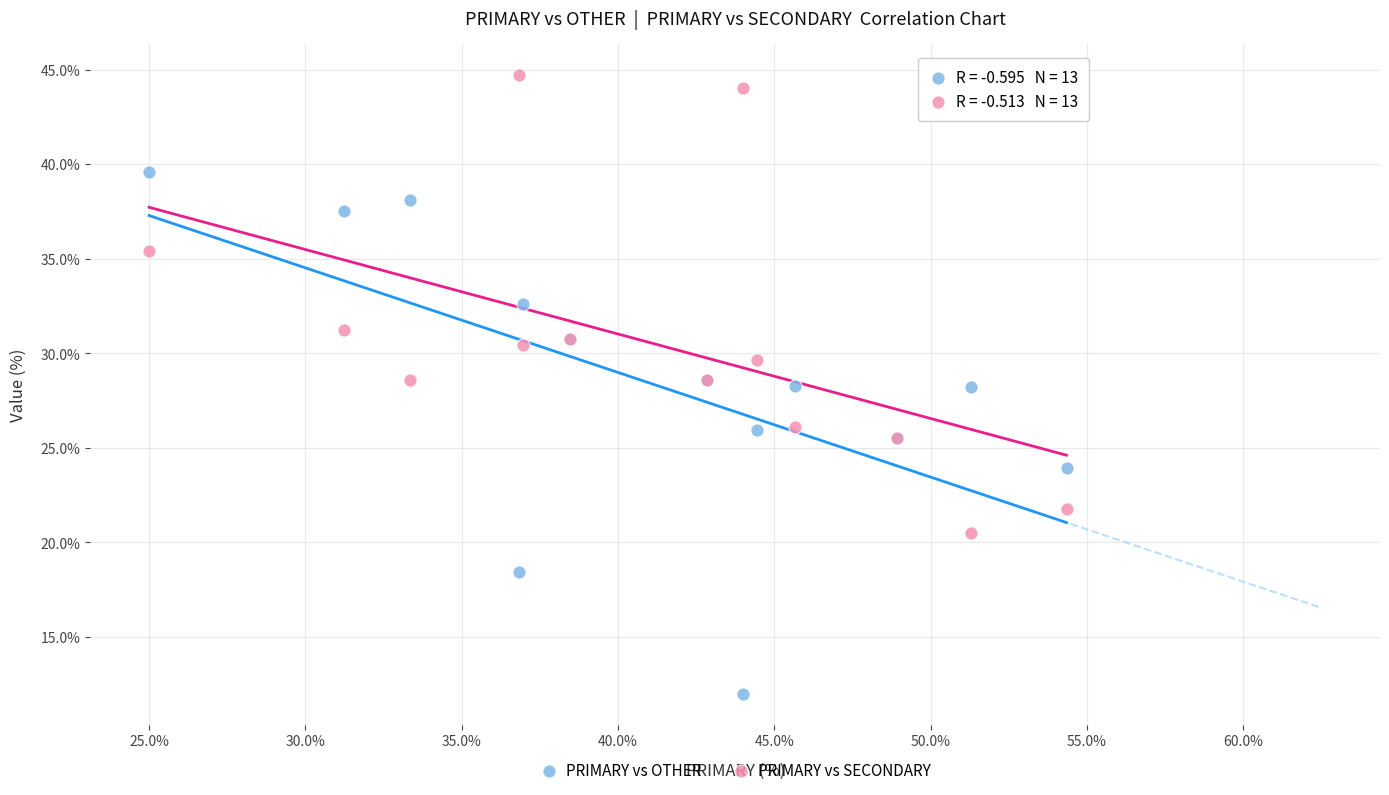

Which series contains the highest Y value?

PRIMARY vs SECONDARY